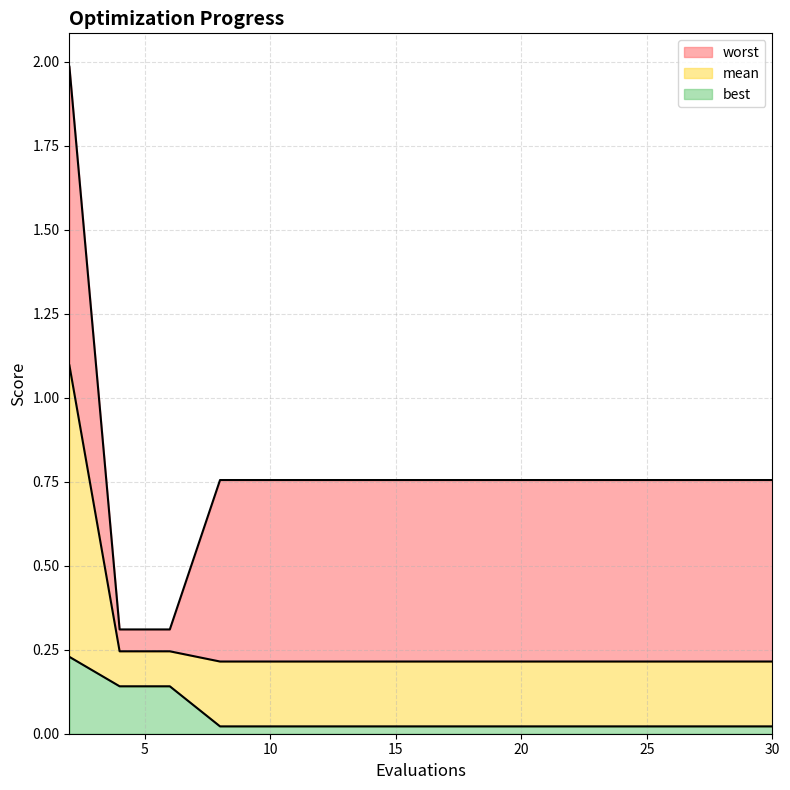

What is the spread (max minus min) of values at 6?

0.2